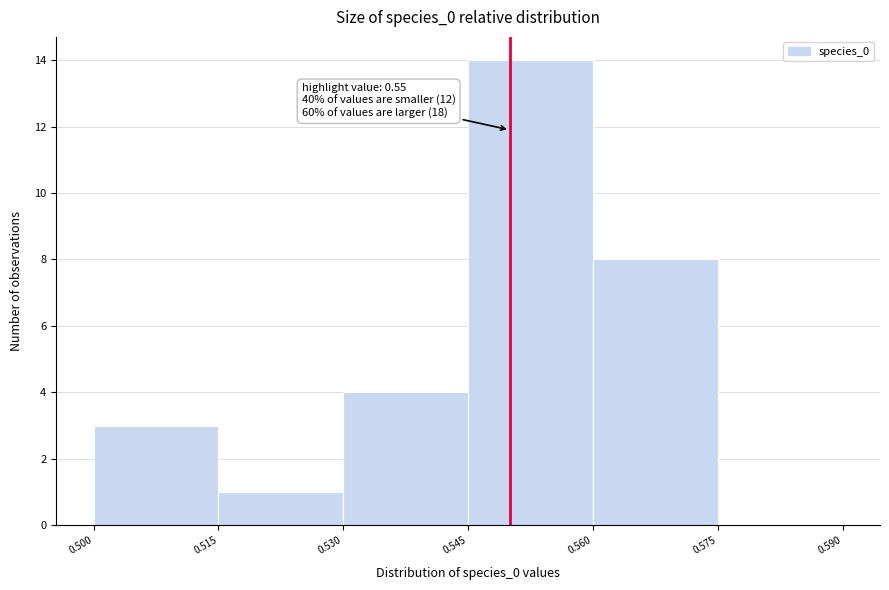

Over which range of the x-axis is the bar tallest?

0.545 to 0.560